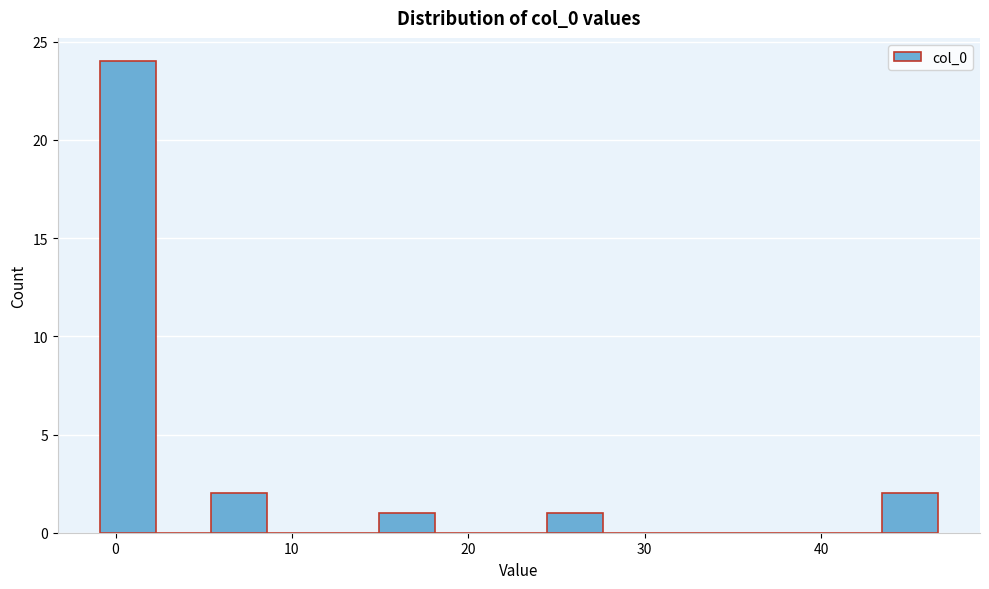

Read against the x-axis, roughly where is the centre of the tallest bar?

1